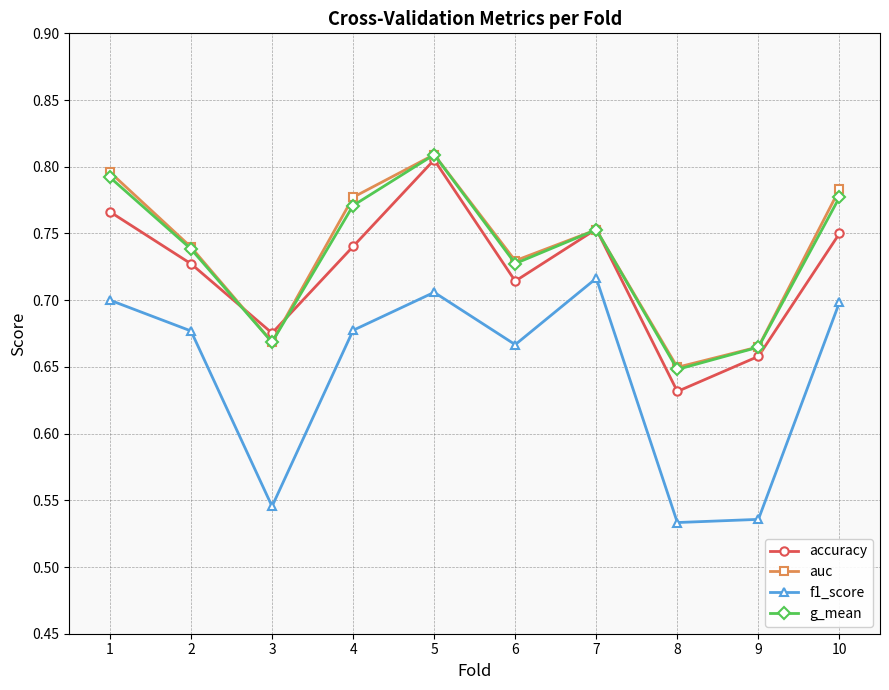

Is it true that g_mean equals 0.4 at 10?

False